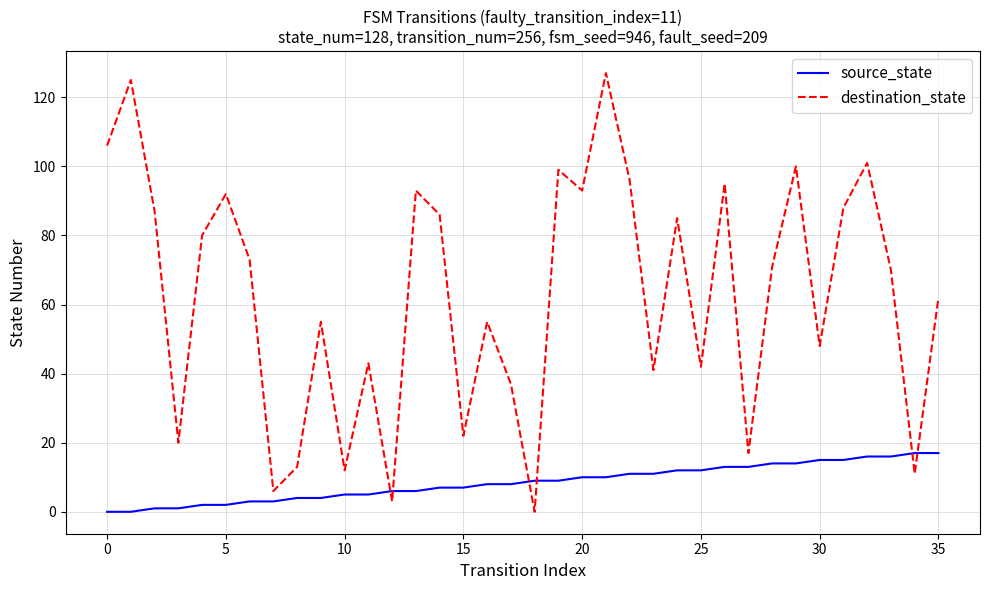

What is the maximum value shown in the chart?

127